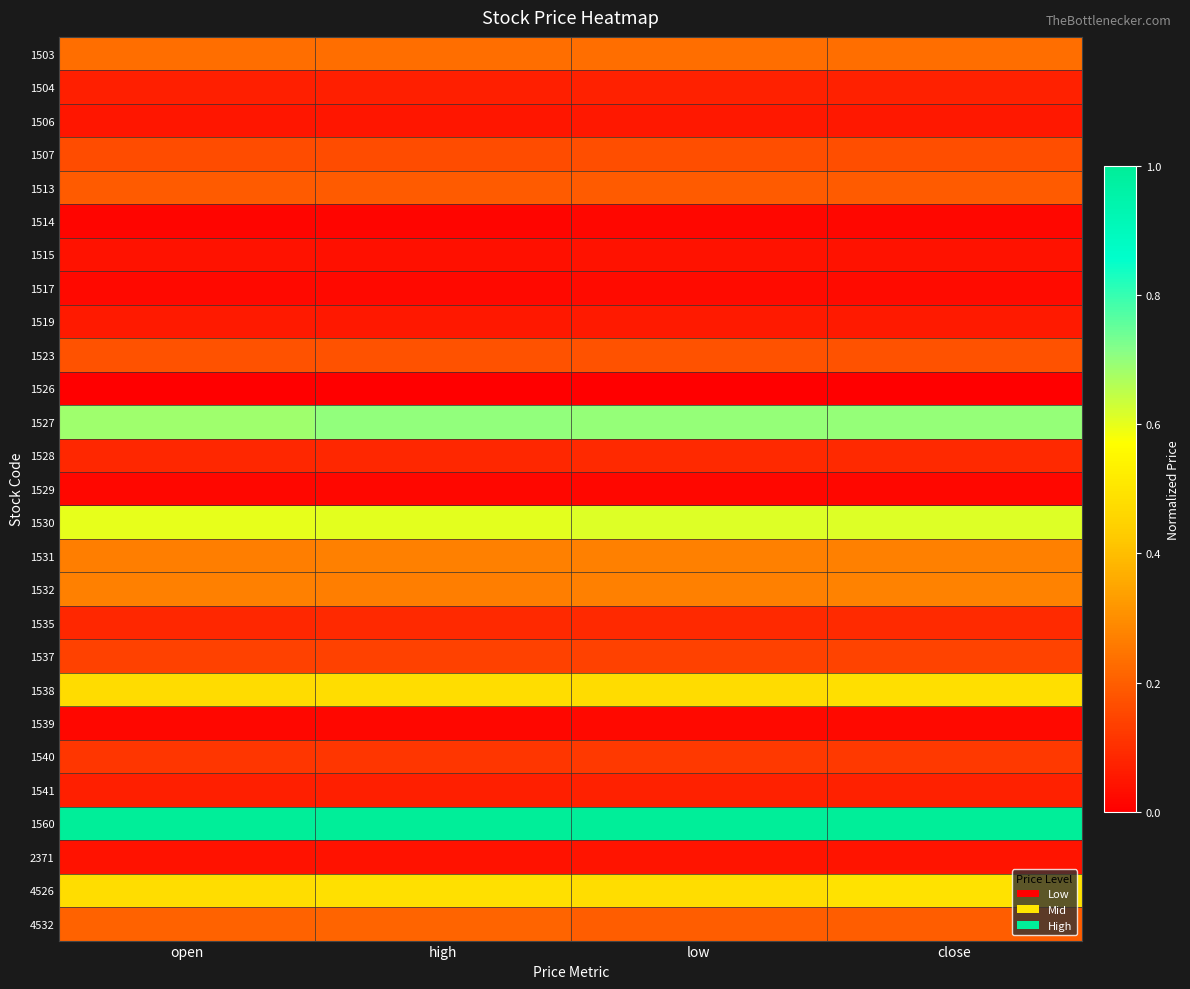

Reading right to left, list all the values displayed in this chart.

1503: close=0.2	low=0.2	high=0.2	open=0.2
1504: close=0.1	low=0.1	high=0.1	open=0.1
1506: close=0.1	low=0.1	high=0.0	open=0.0
1507: close=0.2	low=0.2	high=0.2	open=0.2
1513: close=0.2	low=0.2	high=0.2	open=0.2
1514: close=0.0	low=0.0	high=0.0	open=0.0
1515: close=0.0	low=0.0	high=0.0	open=0.0
1517: close=0.0	low=0.0	high=0.0	open=0.0
1519: close=0.1	low=0.1	high=0.1	open=0.1
1523: close=0.2	low=0.2	high=0.2	open=0.2
1526: close=0.0	low=0.0	high=0.0	open=0.0
1527: close=0.7	low=0.7	high=0.7	open=0.7
1528: close=0.1	low=0.1	high=0.1	open=0.1
1529: close=0.0	low=0.0	high=0.0	open=0.0
1530: close=0.6	low=0.6	high=0.6	open=0.6
1531: close=0.3	low=0.3	high=0.3	open=0.3
1532: close=0.3	low=0.3	high=0.3	open=0.3
1535: close=0.1	low=0.1	high=0.1	open=0.1
1537: close=0.1	low=0.1	high=0.1	open=0.1
1538: close=0.5	low=0.5	high=0.5	open=0.5
1539: close=0.0	low=0.0	high=0.0	open=0.0
1540: close=0.1	low=0.1	high=0.1	open=0.1
1541: close=0.1	low=0.1	high=0.1	open=0.1
1560: close=1.0	low=1.0	high=1.0	open=1.0
2371: close=0.0	low=0.0	high=0.0	open=0.0
4526: close=0.5	low=0.5	high=0.5	open=0.5
4532: close=0.2	low=0.2	high=0.2	open=0.2